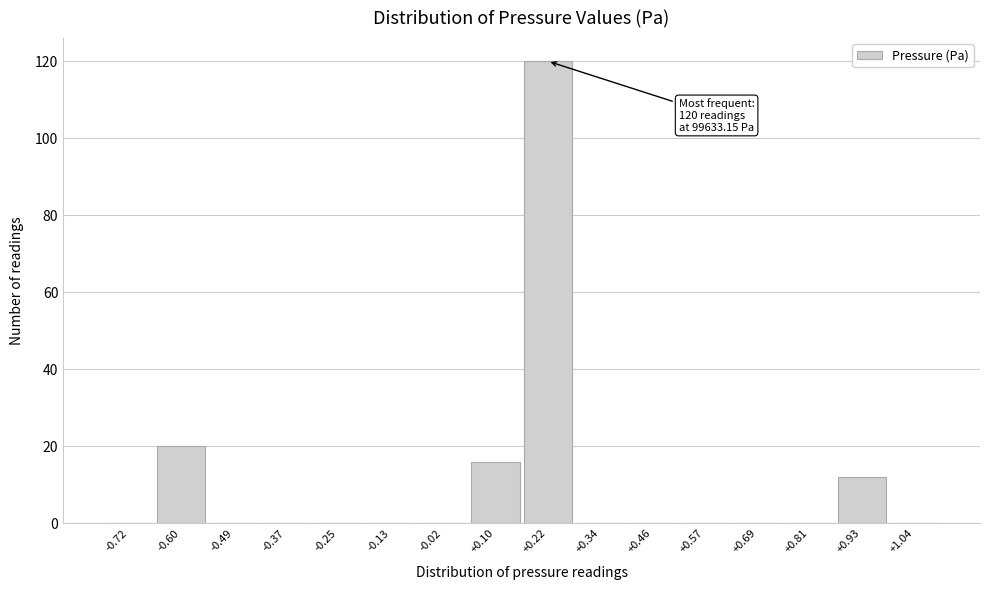

Reading right to left, transcribe all the data shown in this chart.

+1.04=0	+0.93=12	+0.81=0	+0.69=0	+0.57=0	+0.46=0	+0.34=0	+0.22=120	+0.10=16	-0.02=0	-0.13=0	-0.25=0	-0.37=0	-0.49=0	-0.60=20	-0.72=0